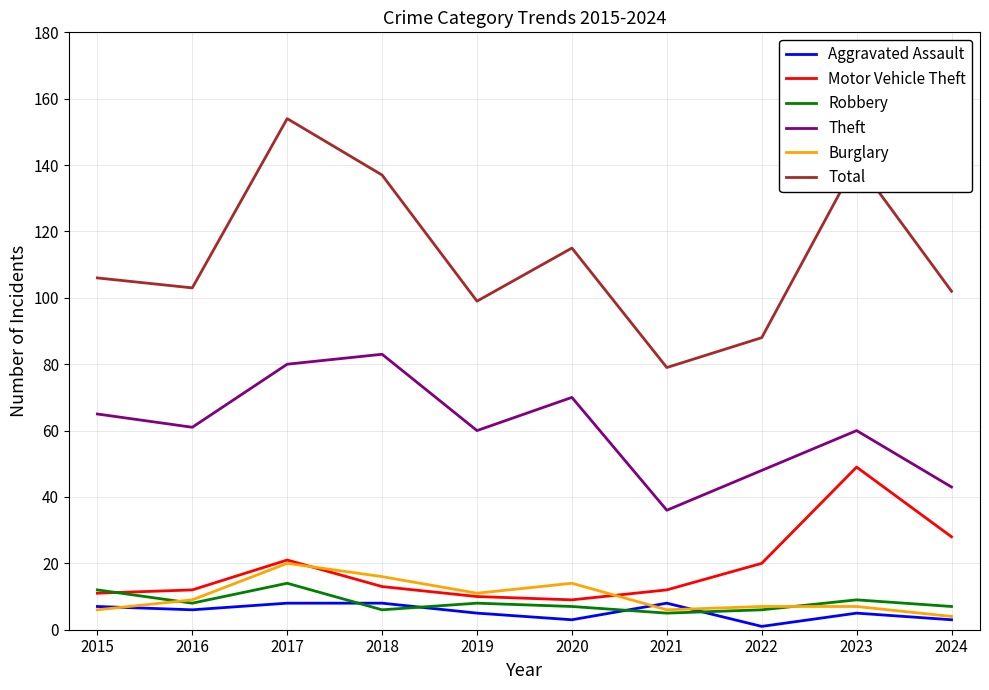

What value does the Theft series have at 2019?

60